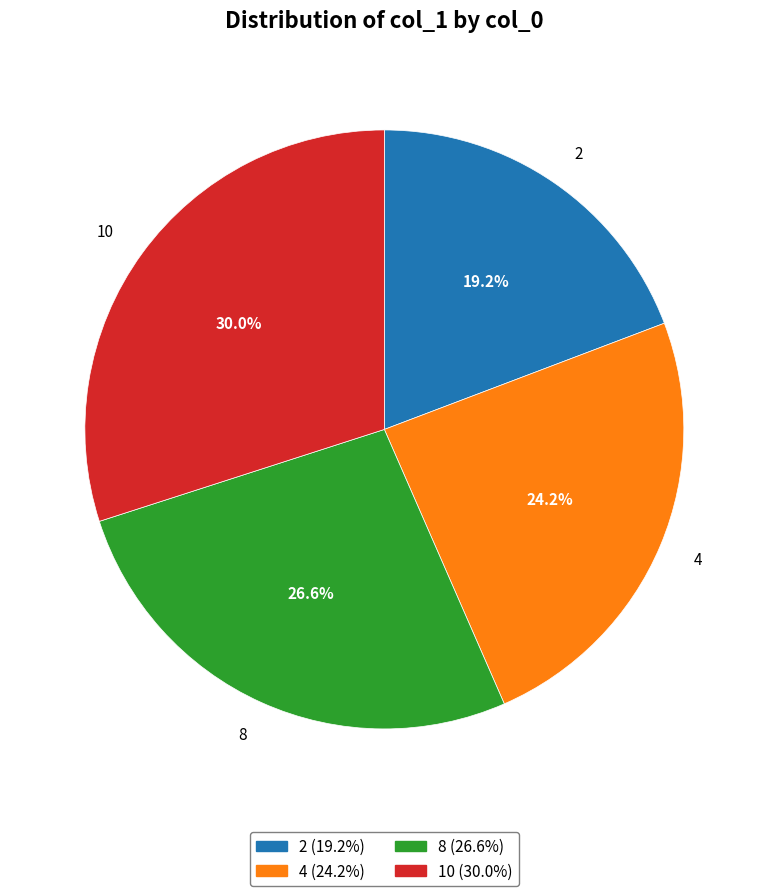

To the nearest percent, what is the average slice percentage?

25%